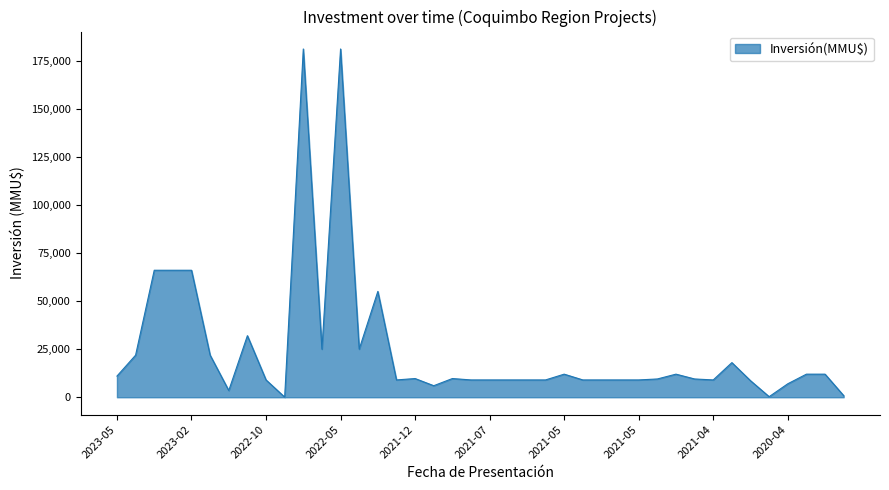

What is the sum of all values?

990510